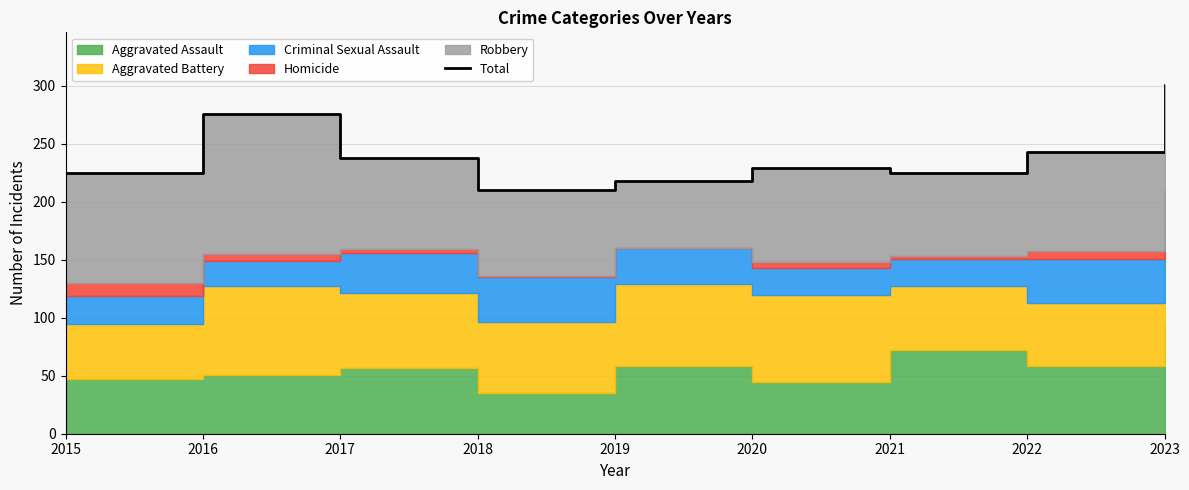

How many categories are shown in the chart?

9